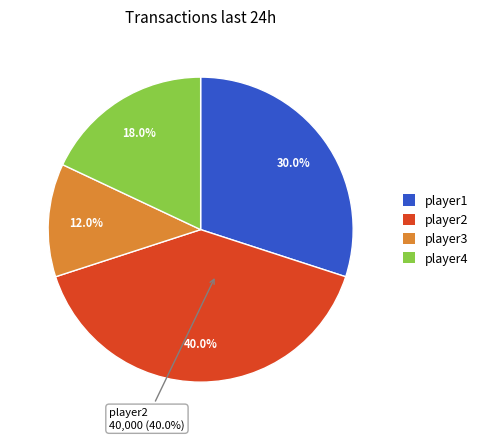

What percentage is the player2 slice, to the nearest percent?

40%